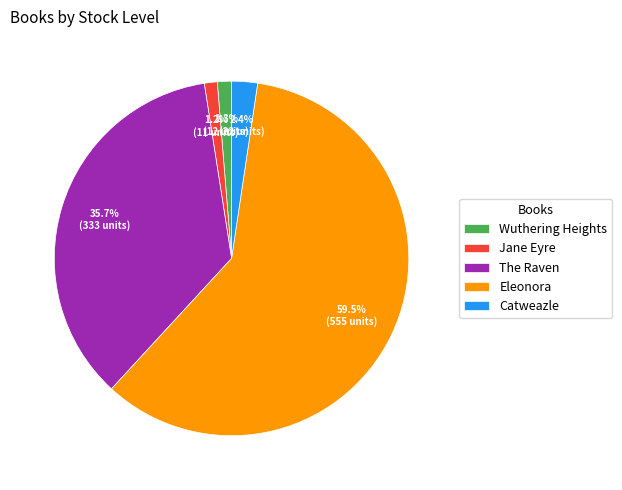

Do Wuthering Heights and Jane Eyre together represent more than half of the pie?

No